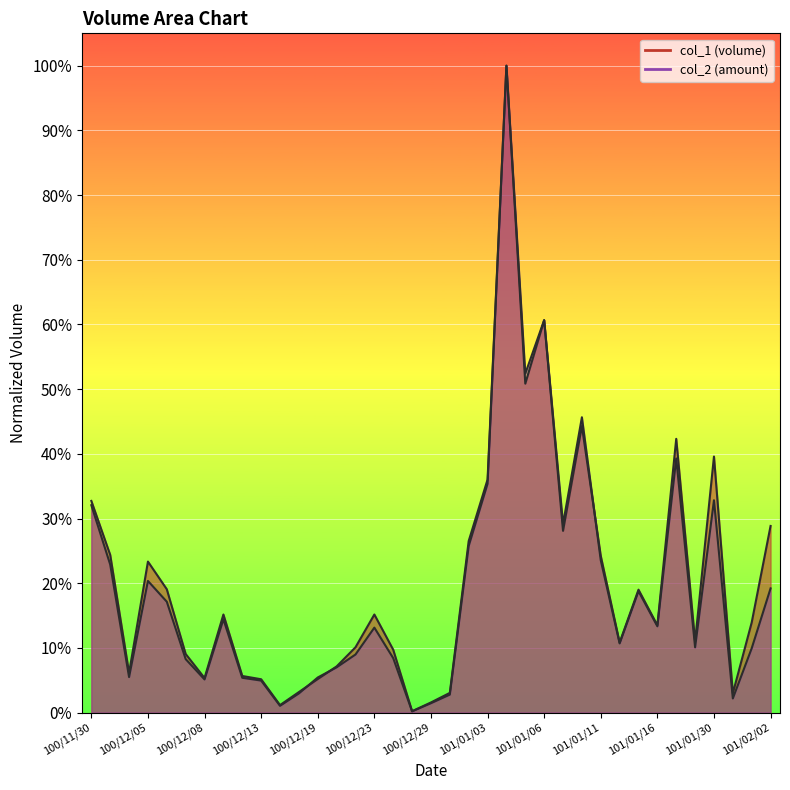

Rank the series at 101/01/03 from lowest to highest value.

col_2, col_1